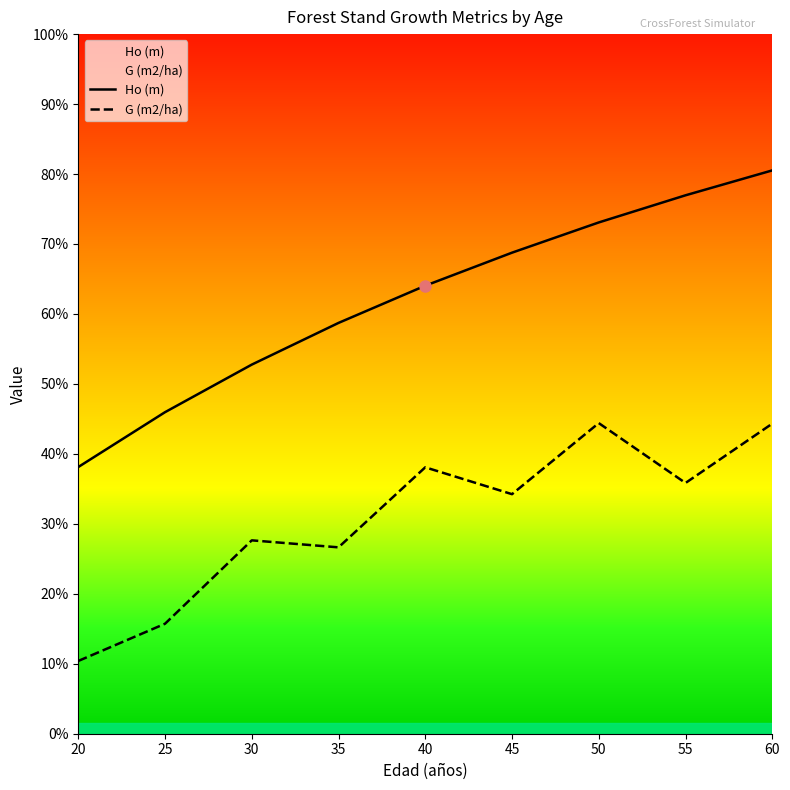

The value of Ho (m) at 50 is 28.6. True or false?

False